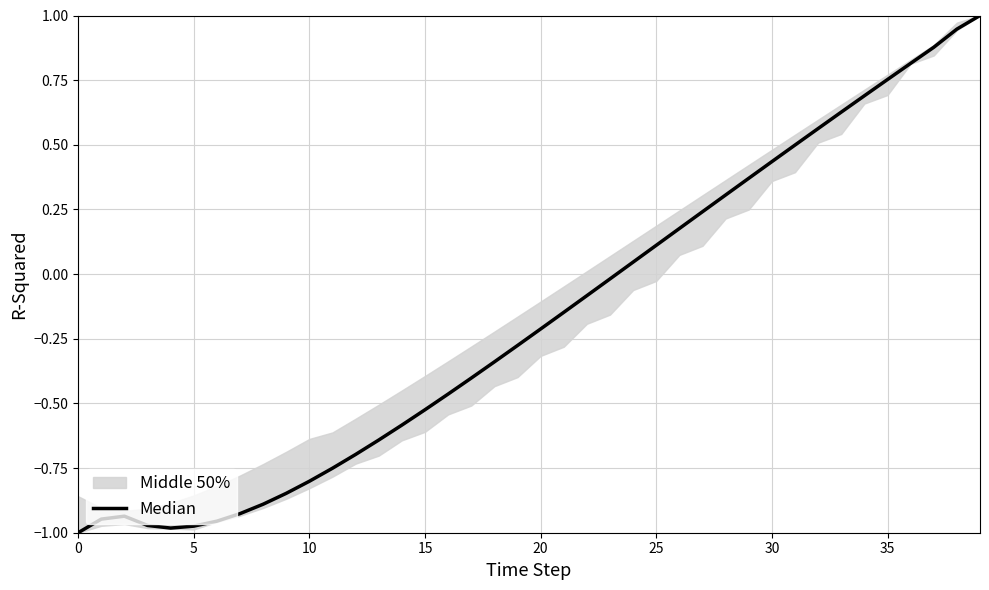

Where is the data nearest to the value 0?

23